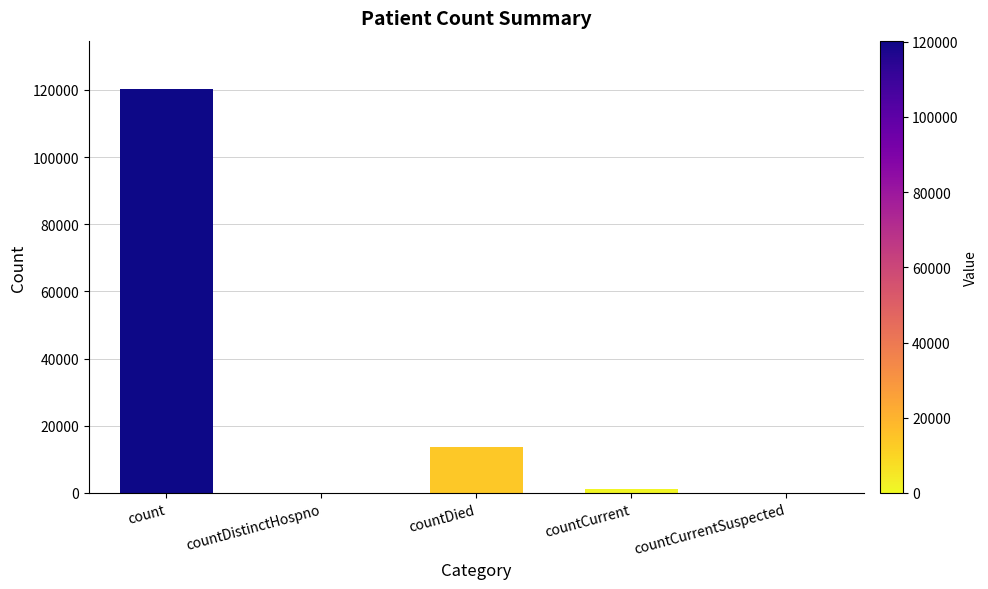

Where is the data nearest to the value 60124?

countDied